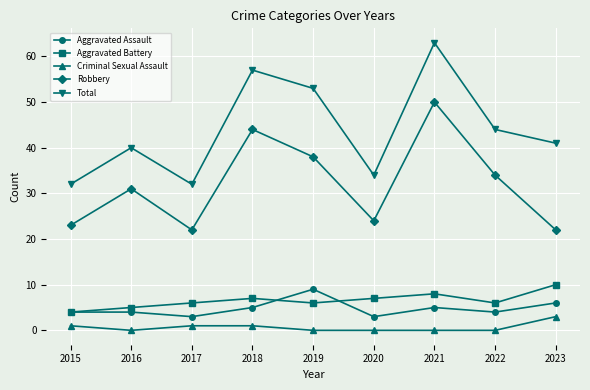

Where is the first local minimum for Robbery?

2017